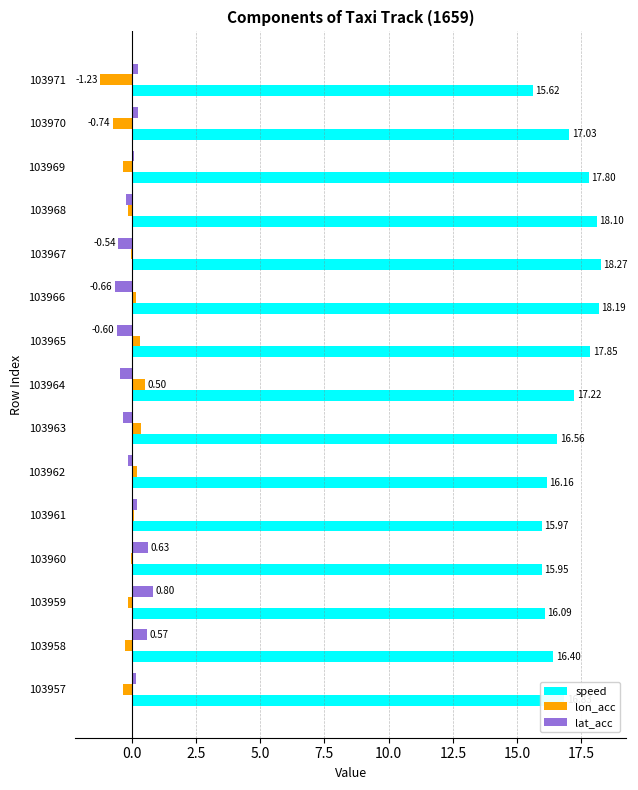

What is the sum of the speed values at 103970 and 103959?

33.1